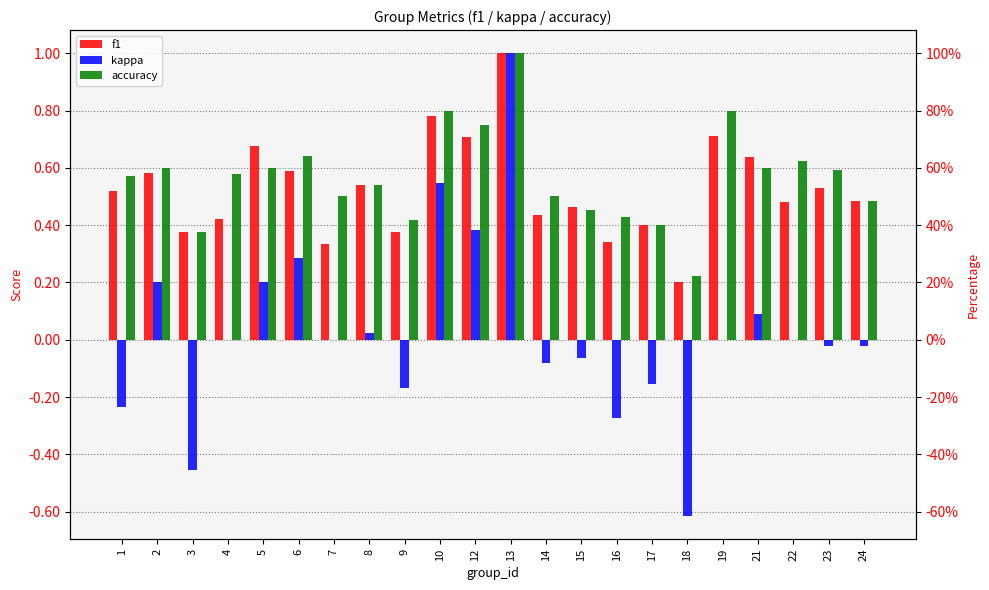

At which category is the sum across all series the highest?

13